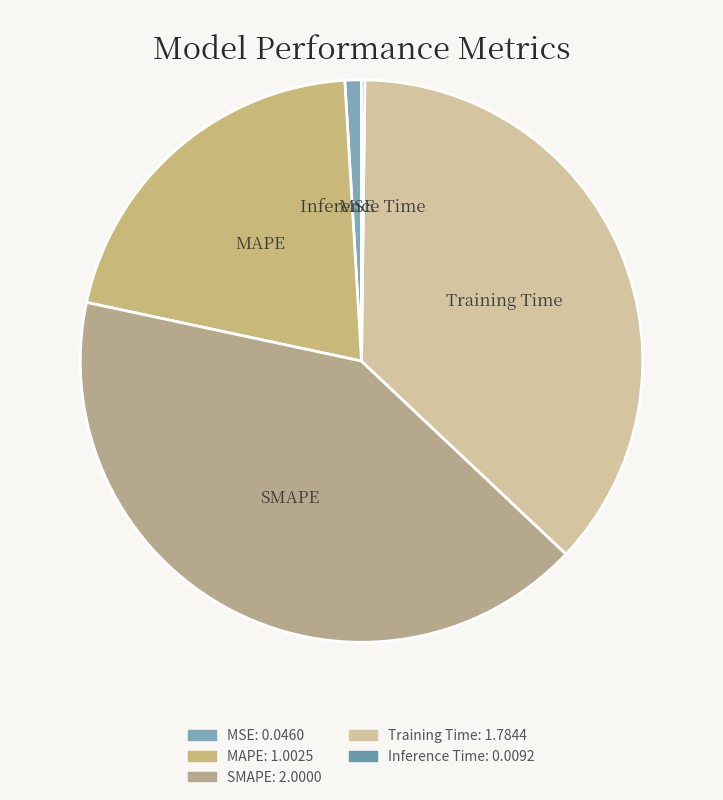

Which has a higher value, SMAPE or MAPE?

SMAPE